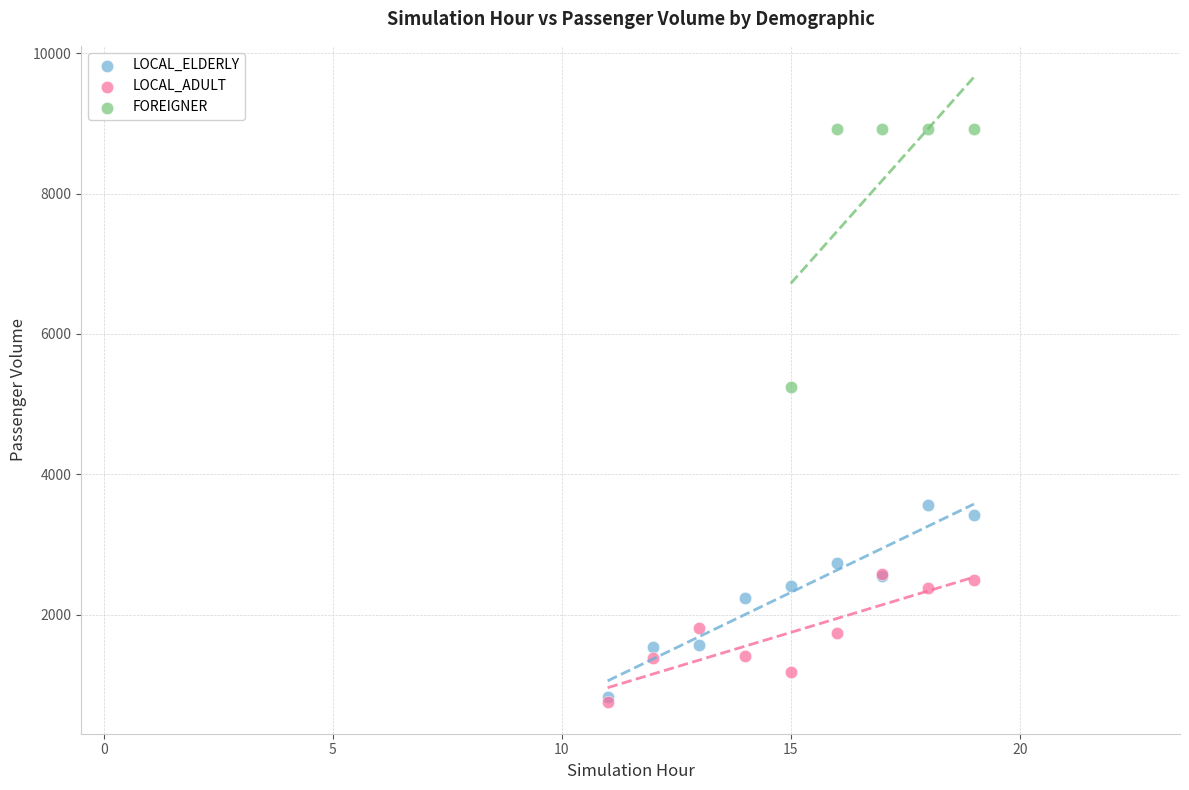

Which series has the widest spread of Y values?

FOREIGNER